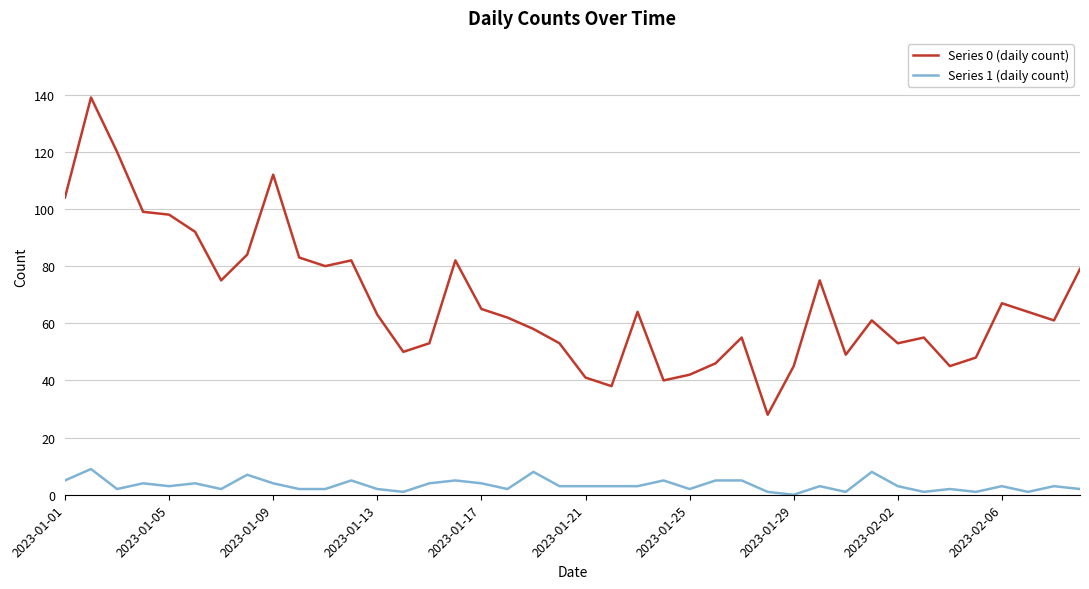

Rank the series by their average value, from lowest to highest.

Series 1 (daily count), Series 0 (daily count)